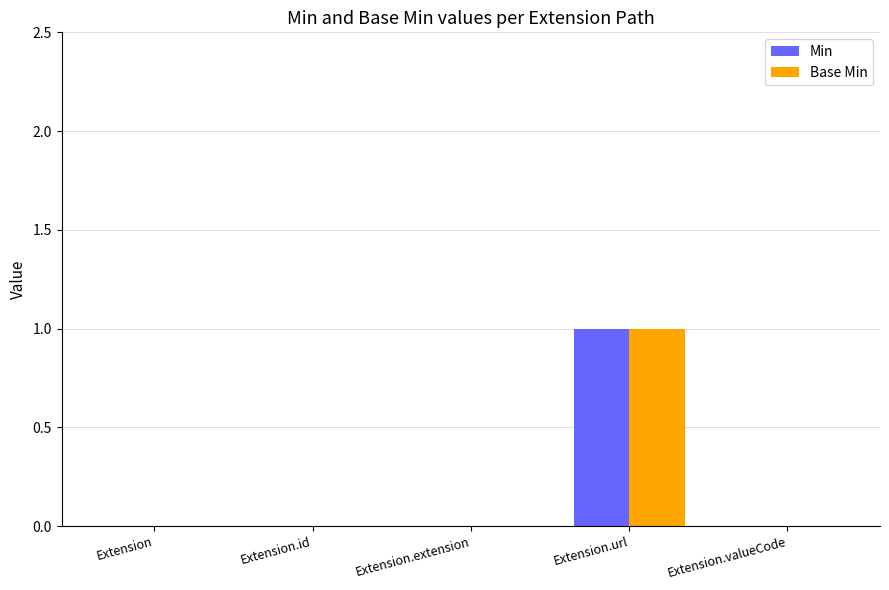

Does the chart contain stacked bars?

No